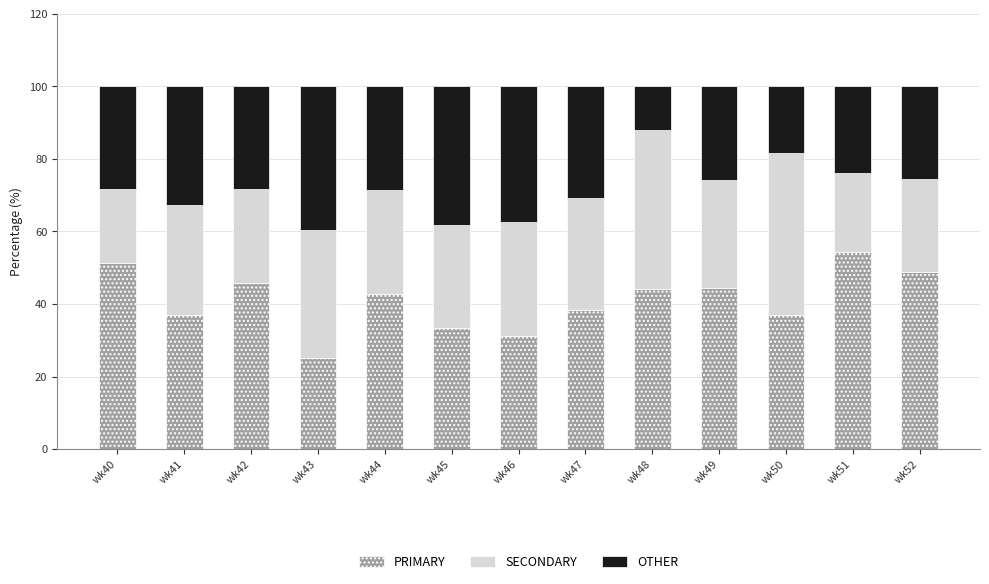

Which category has the lowest value in the PRIMARY series?

wk43